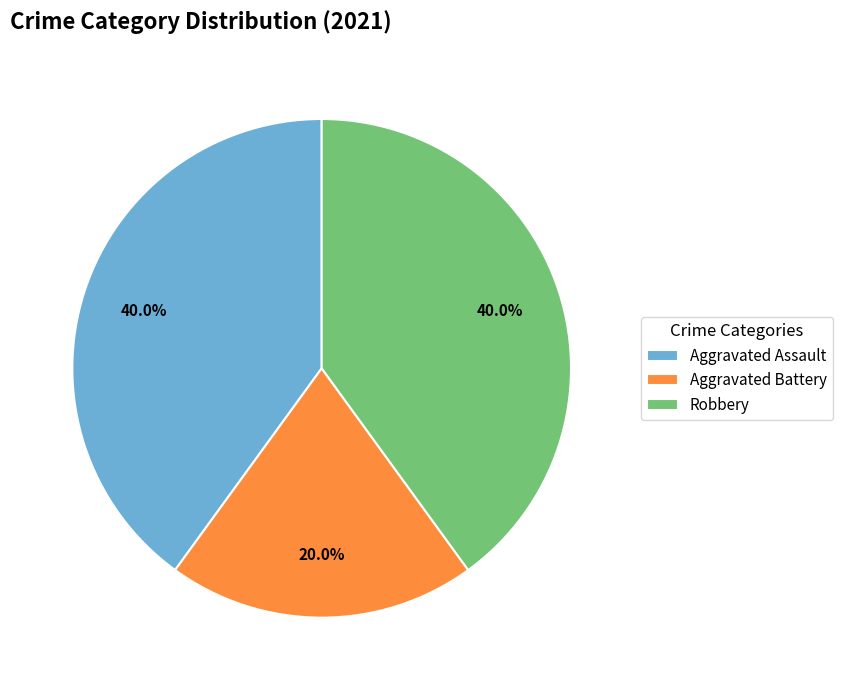

How many segments does this pie chart have?

3